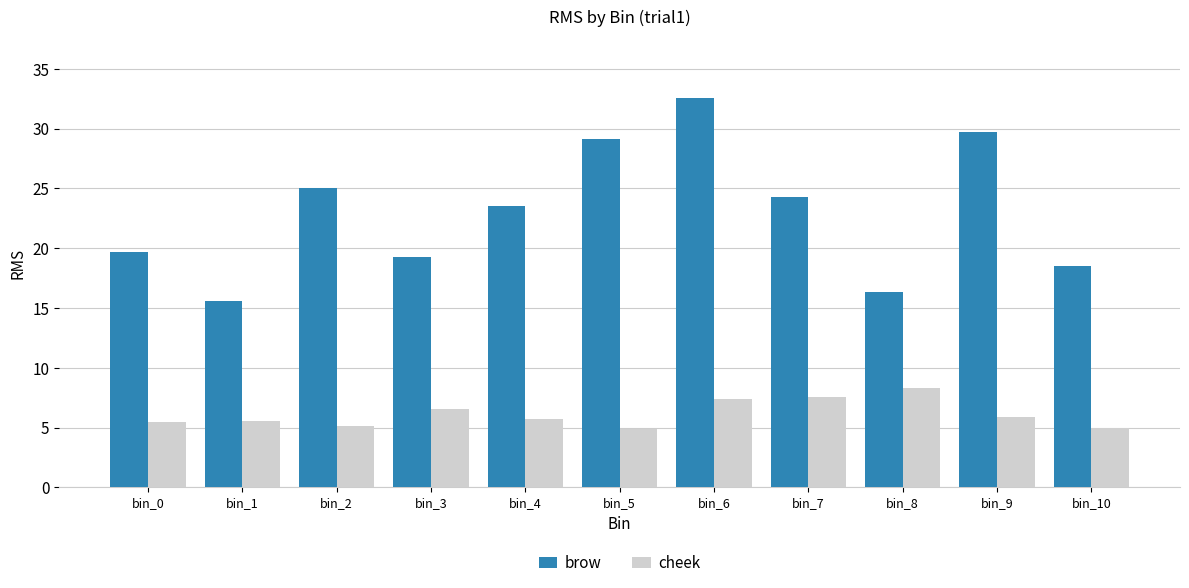

The cheek series shows 11.1 at bin_7. True or false?

False